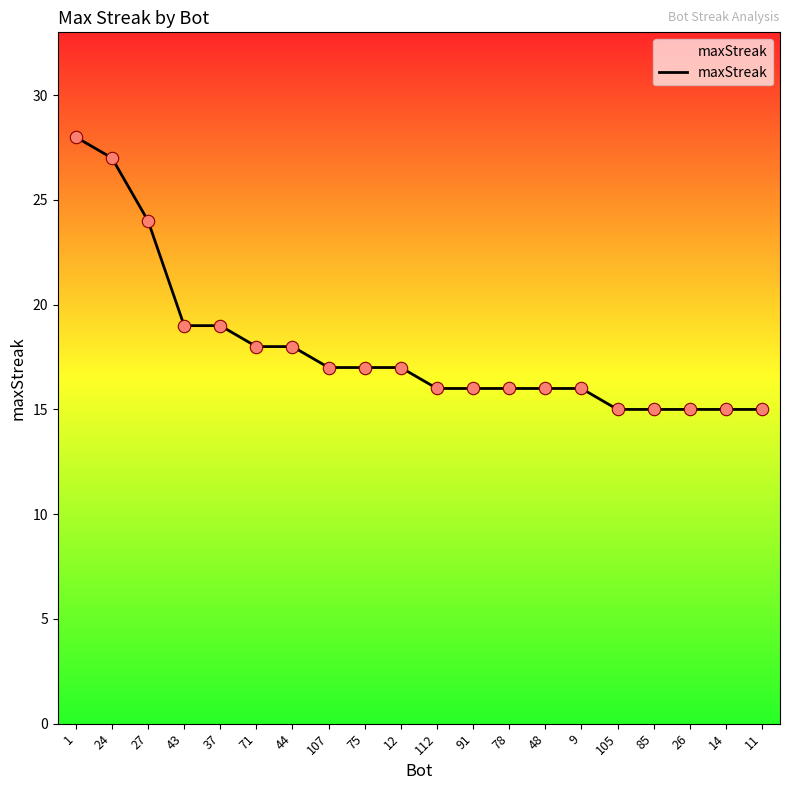

What is the change in value from 37 to 85?

-4